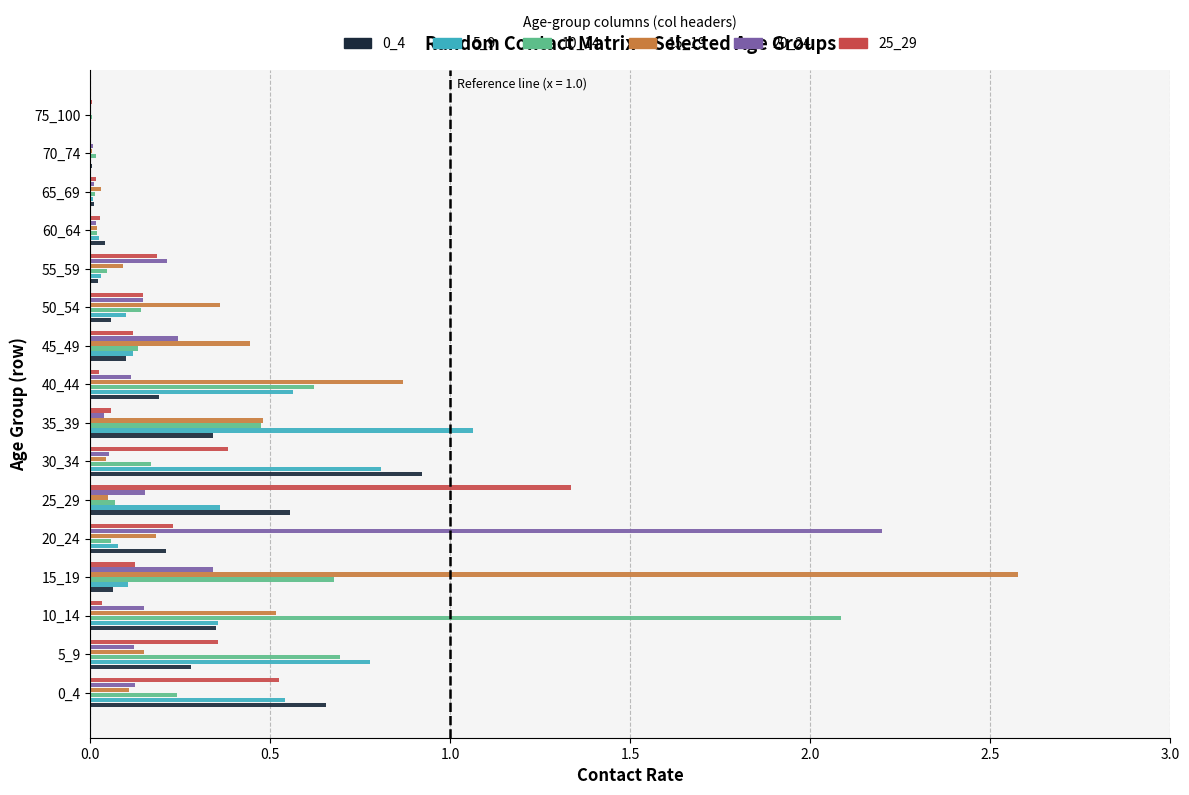

Where is 15_19 nearest to the value 1?

40_44